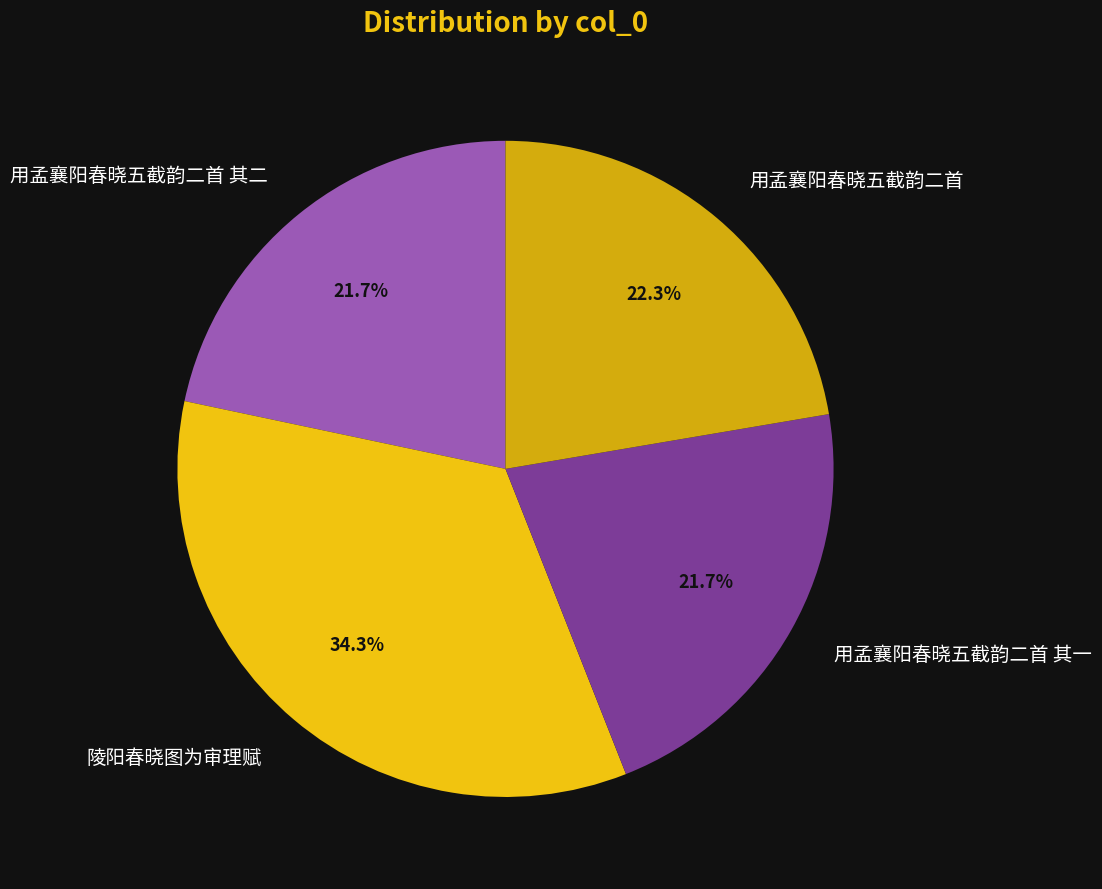

Is the sum of 用孟襄阳春晓五截韵二首 and 用孟襄阳春晓五截韵二首 其一 greater than half?

No